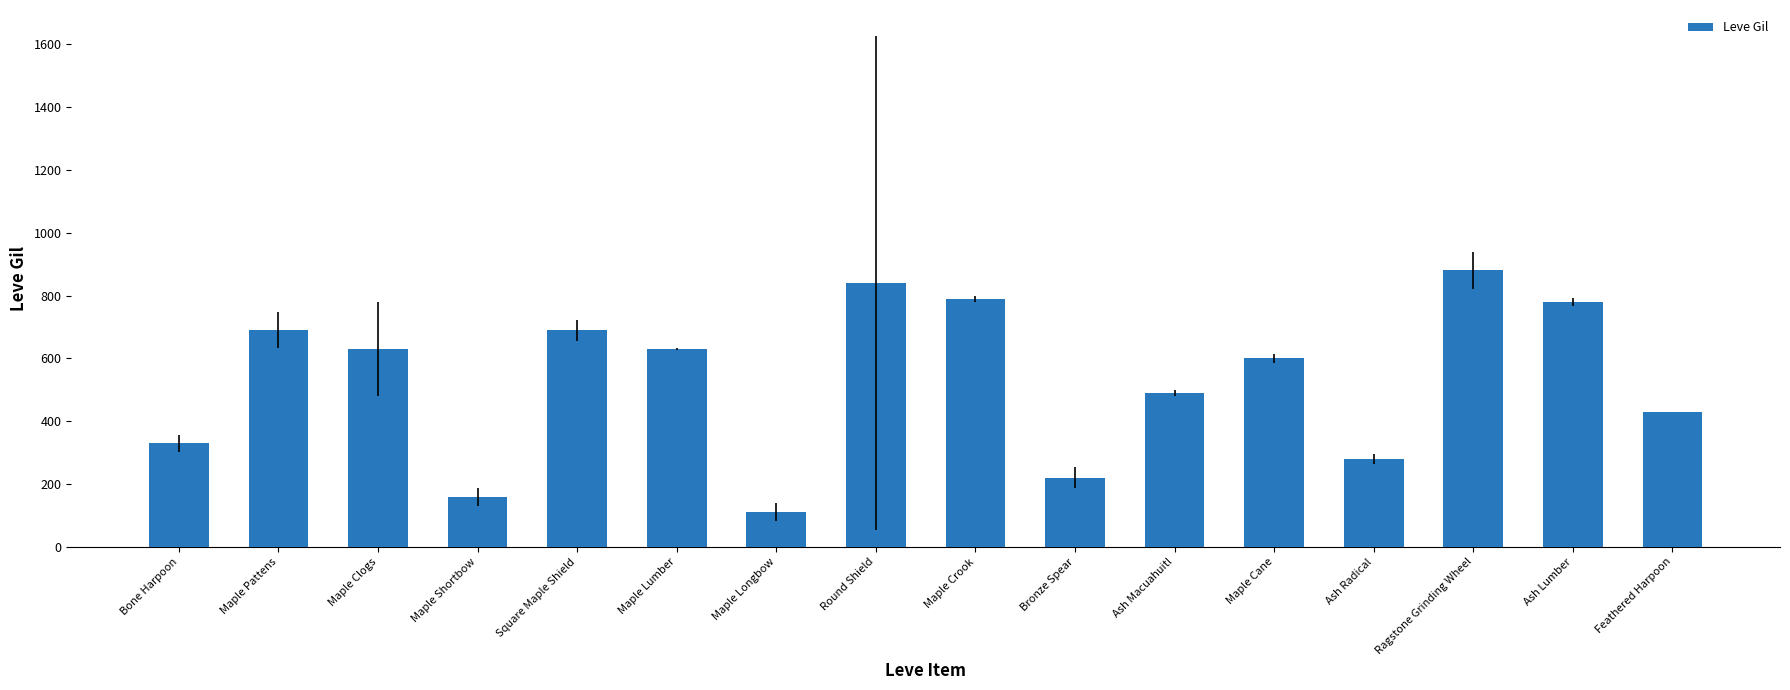

The chart shows a value of 110 at Maple Longbow. True or false?

True